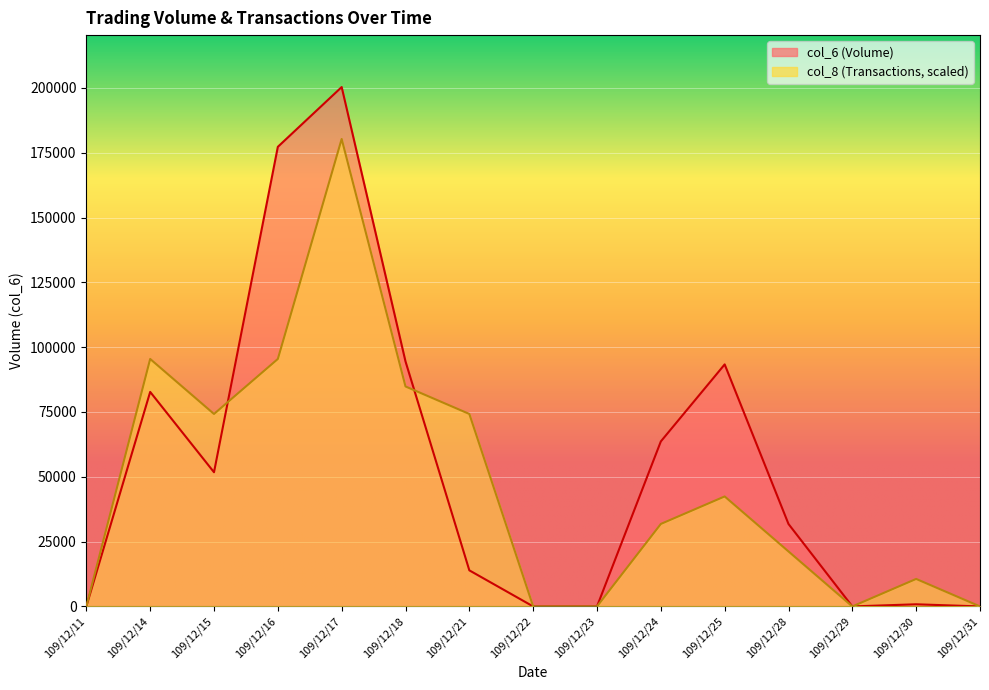

How many data points in col_8 are above 31818?

8